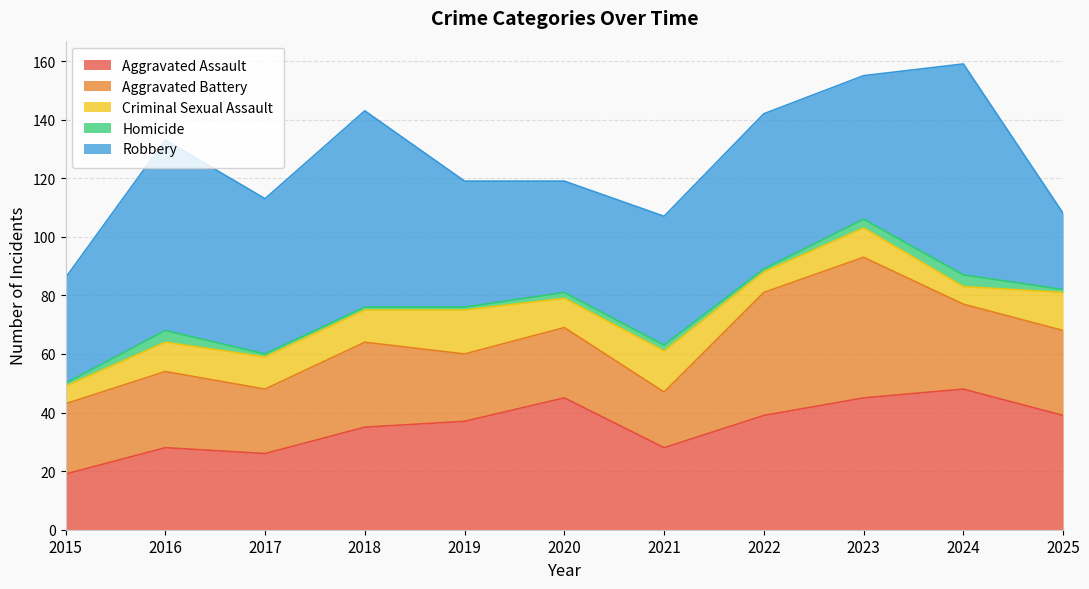

Where is the first local minimum for Aggravated Battery?

2017